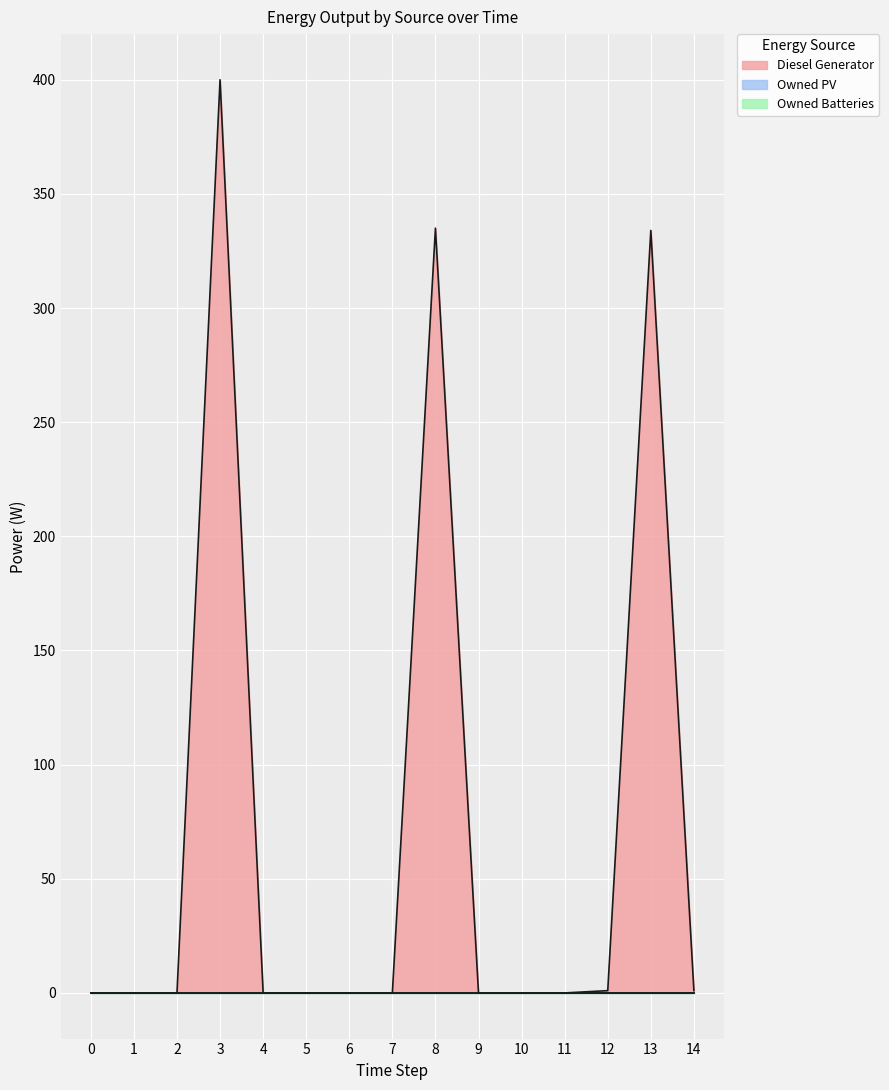

True or false: Owned Batteries has a value of 0 at 4.

True